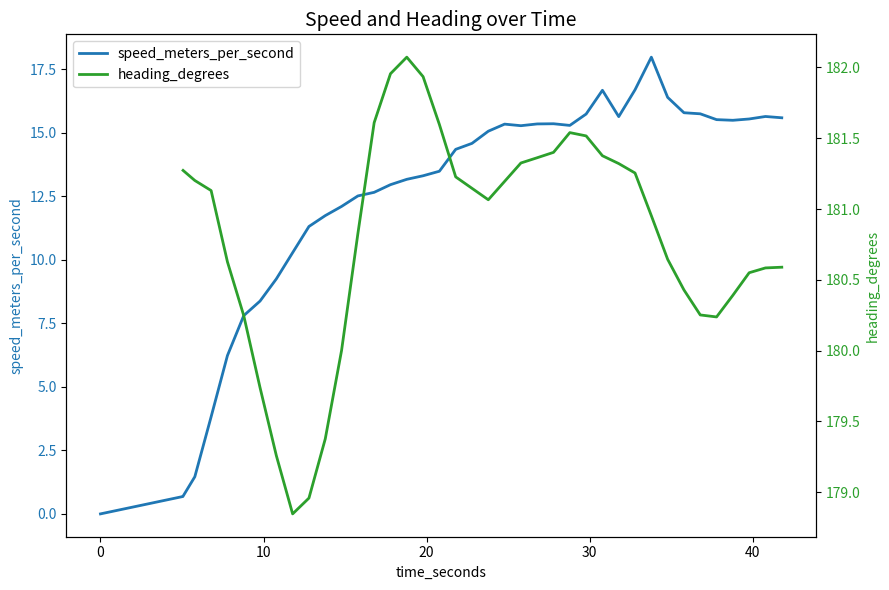

True or false: heading_degrees has a value of 54.0 at 11.

False